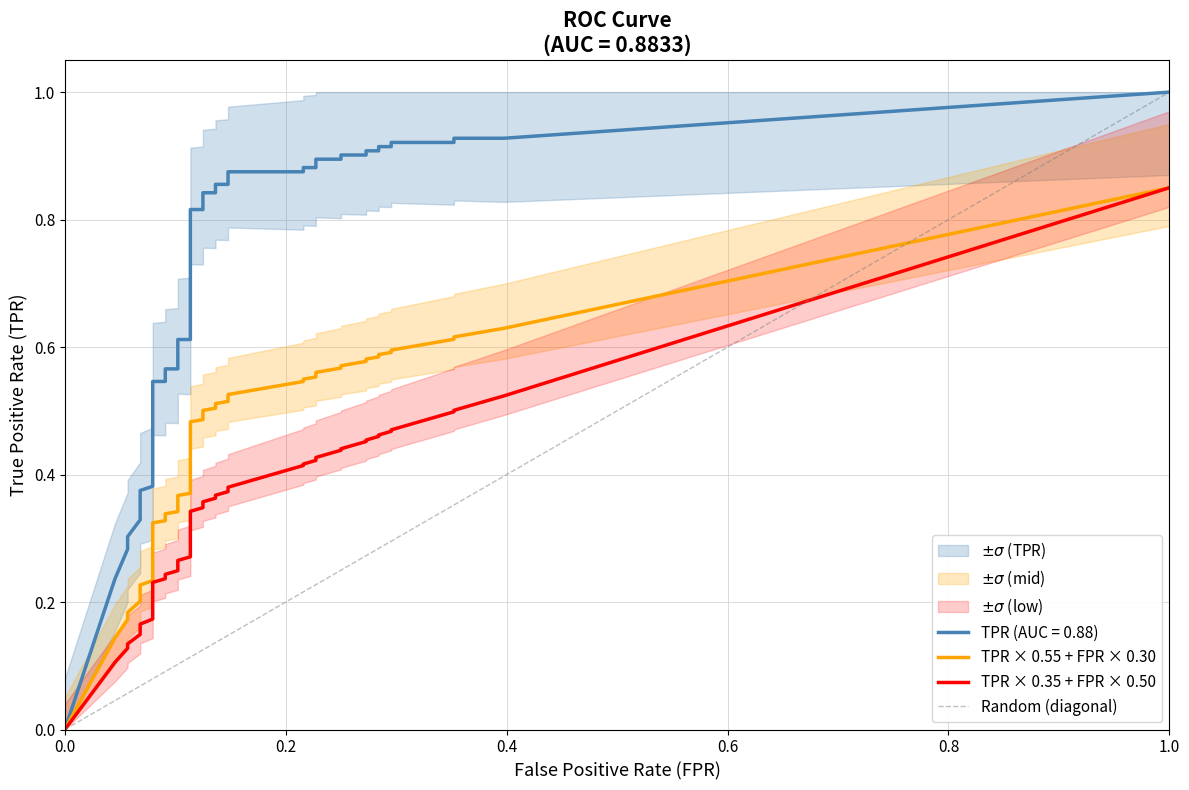

The value of tpr at 2 is 0.3. True or false?

True